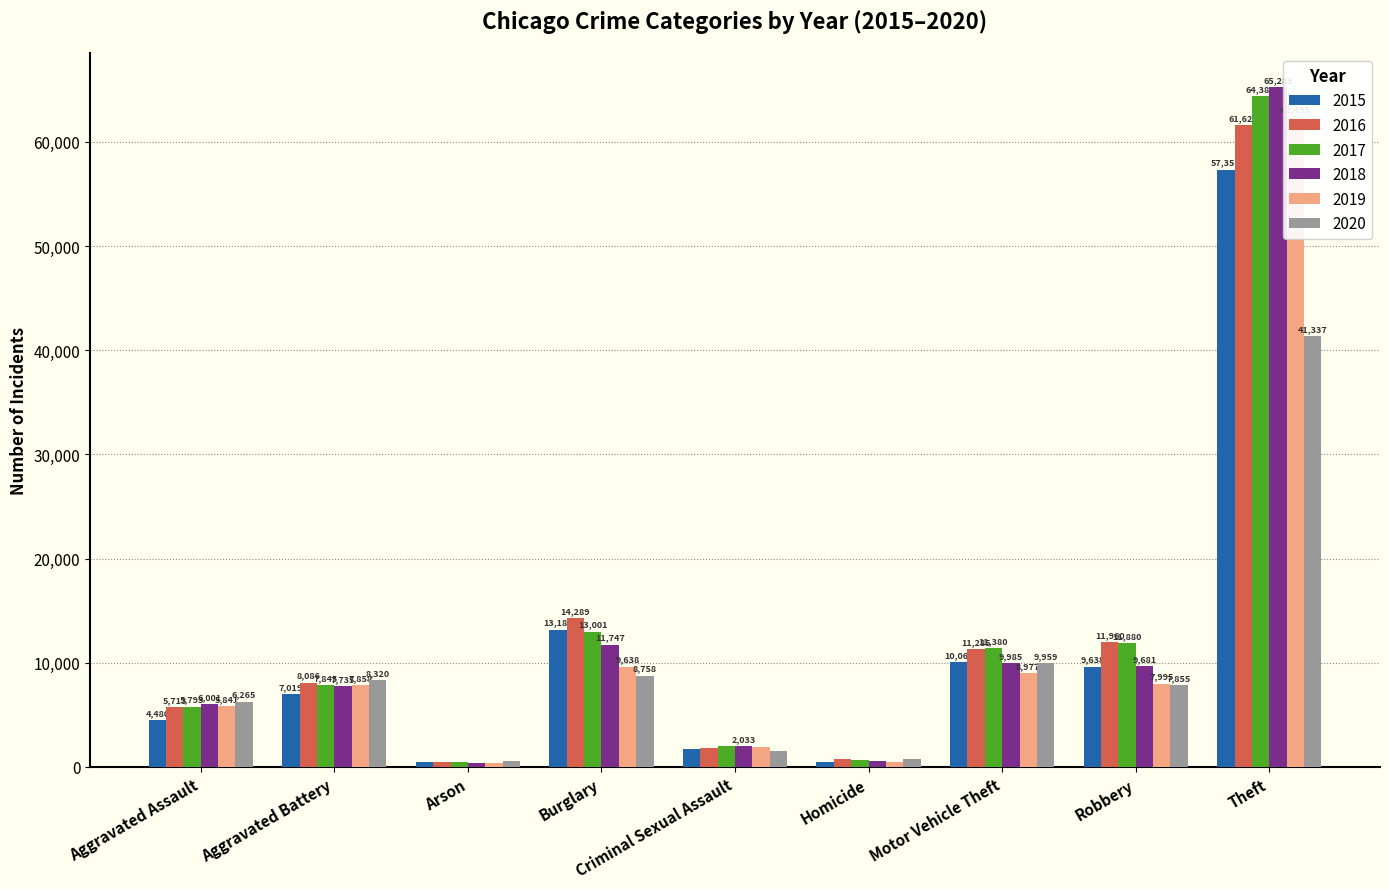

Rank the series at Robbery from highest to lowest value.

2016, 2017, 2018, 2015, 2019, 2020